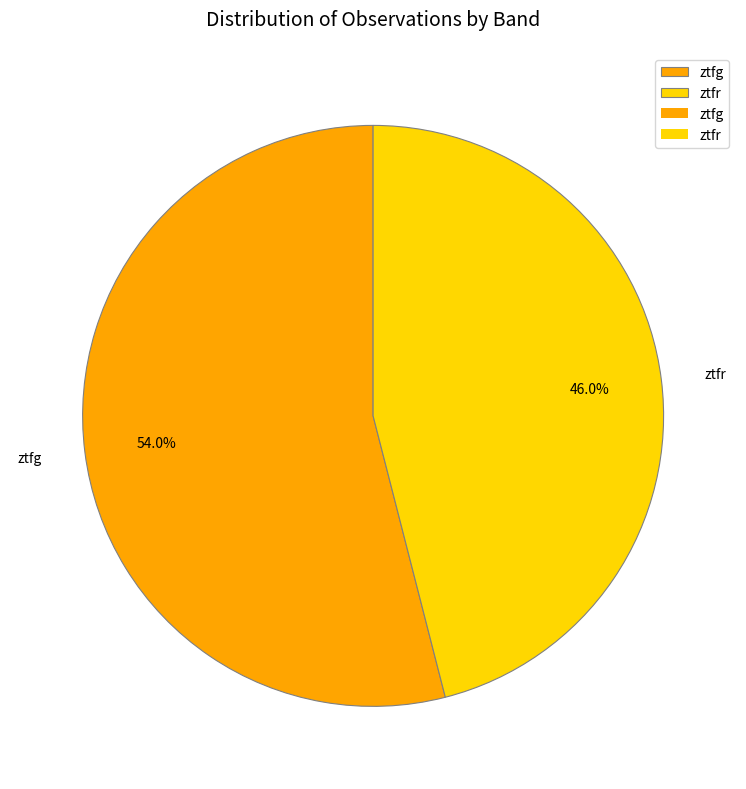

Rank the categories by value from lowest to highest.

ztfr, ztfg